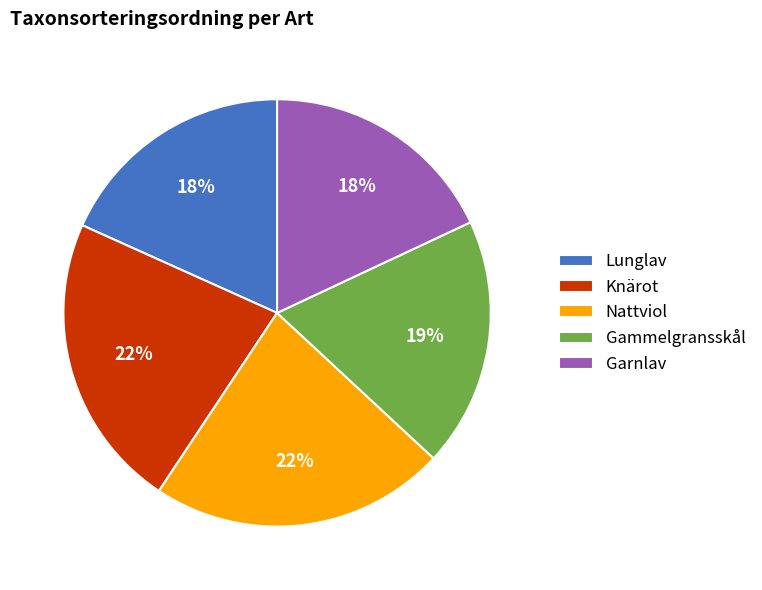

To the nearest percent, what percentage of the pie is Garnlav?

18%